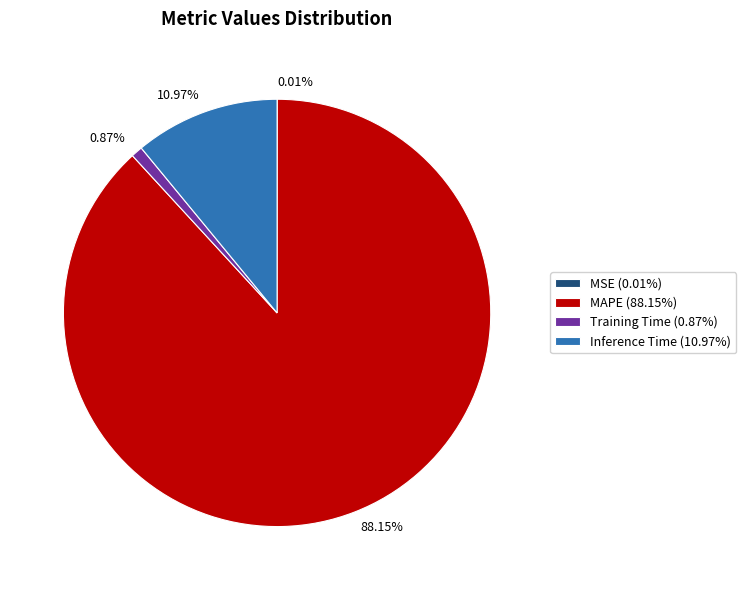

Is there any slice that represents more than half of the pie?

Yes